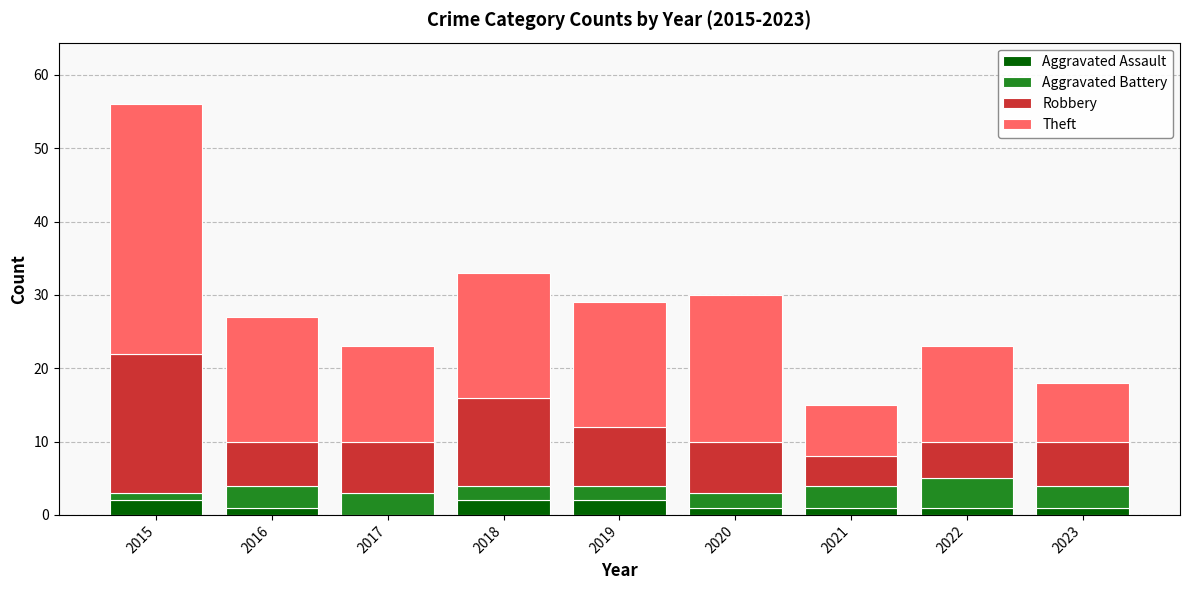

At which category is the sum across all series the highest?

2015